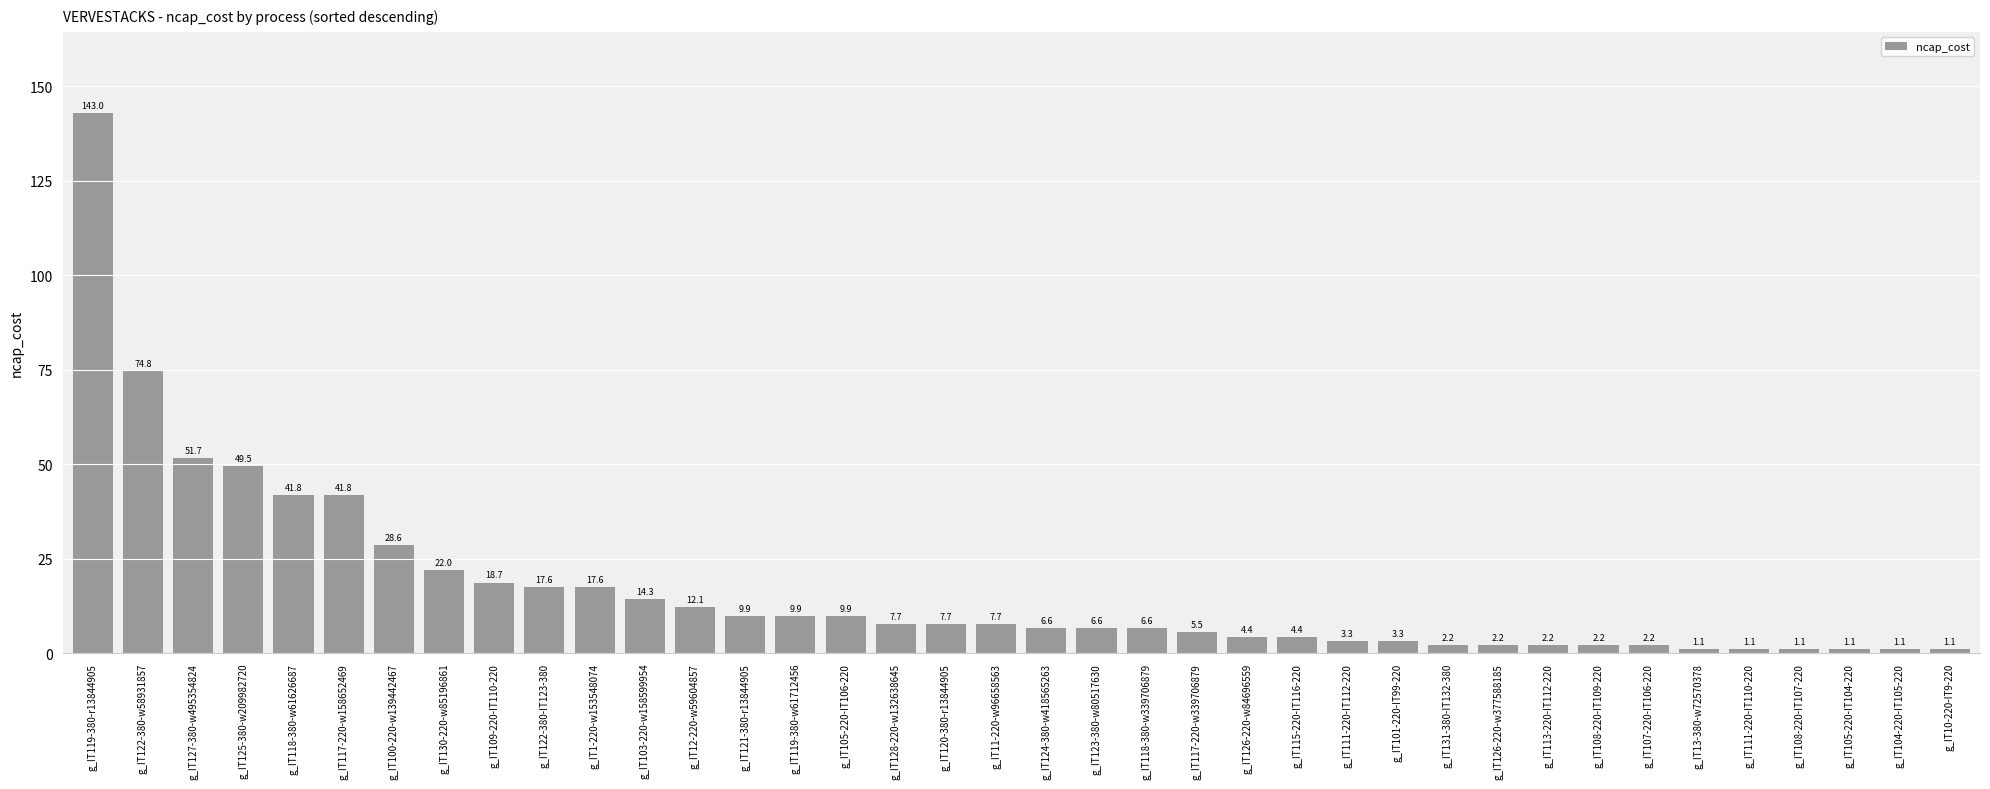

What is the maximum value shown in the chart?

143.0